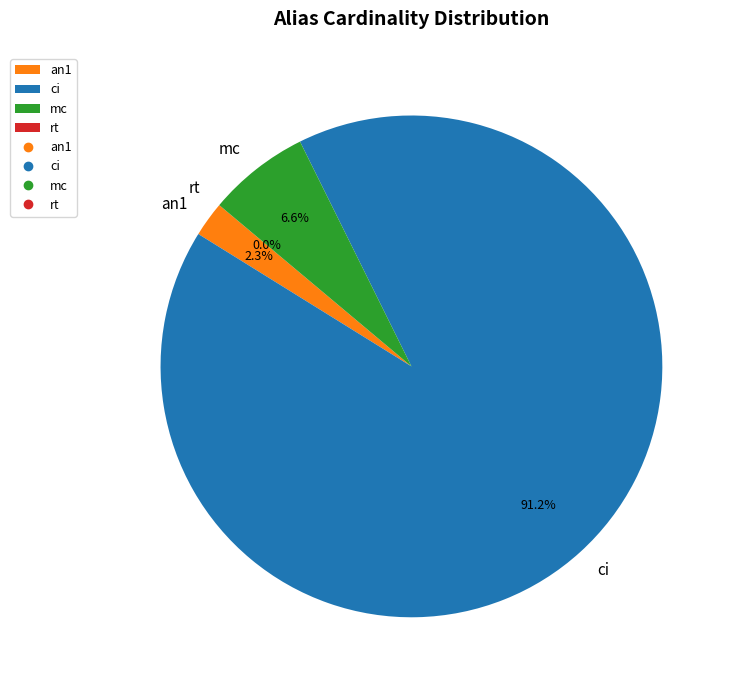

What is the largest slice in the pie chart?

ci